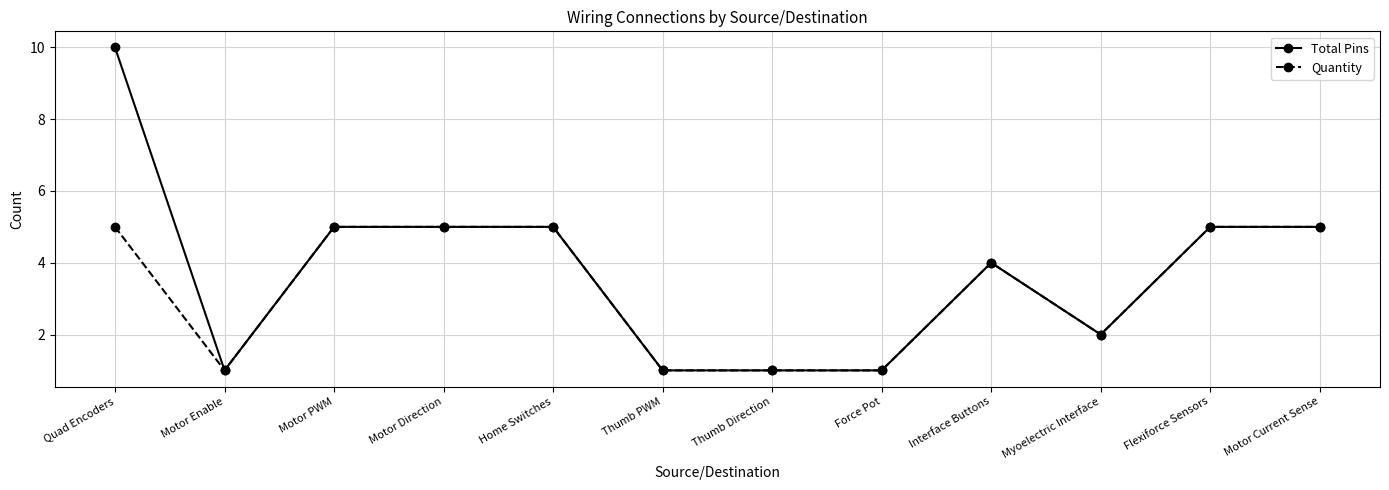

At which category does Quantity reach its first local valley?

Motor Enable